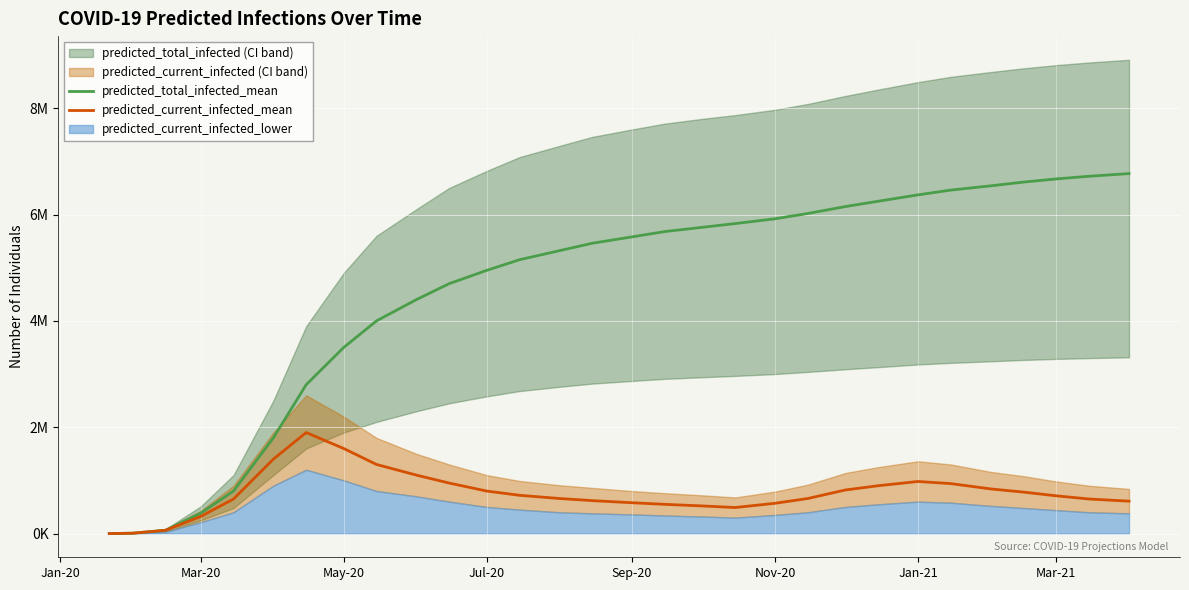

How many categories are shown in the chart?

30